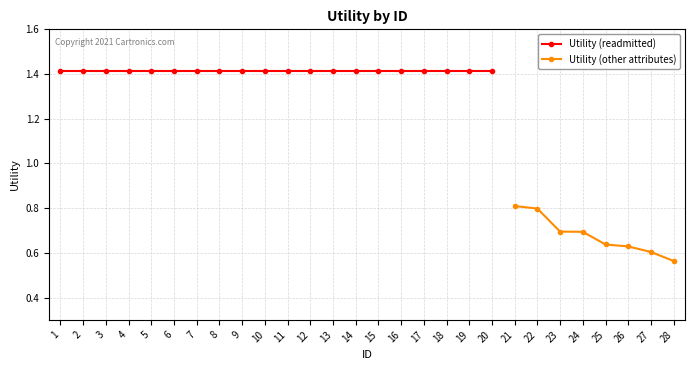

Where does the data first go above 1?

1